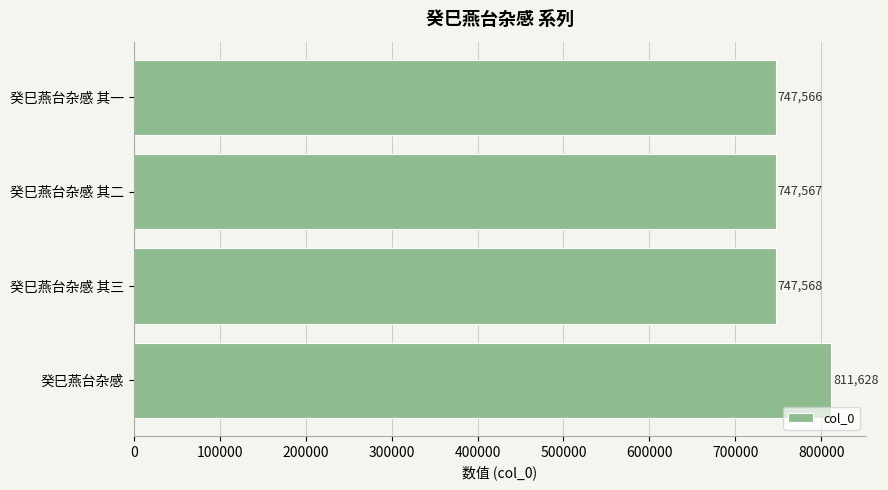

What is the maximum value shown in the chart?

811628